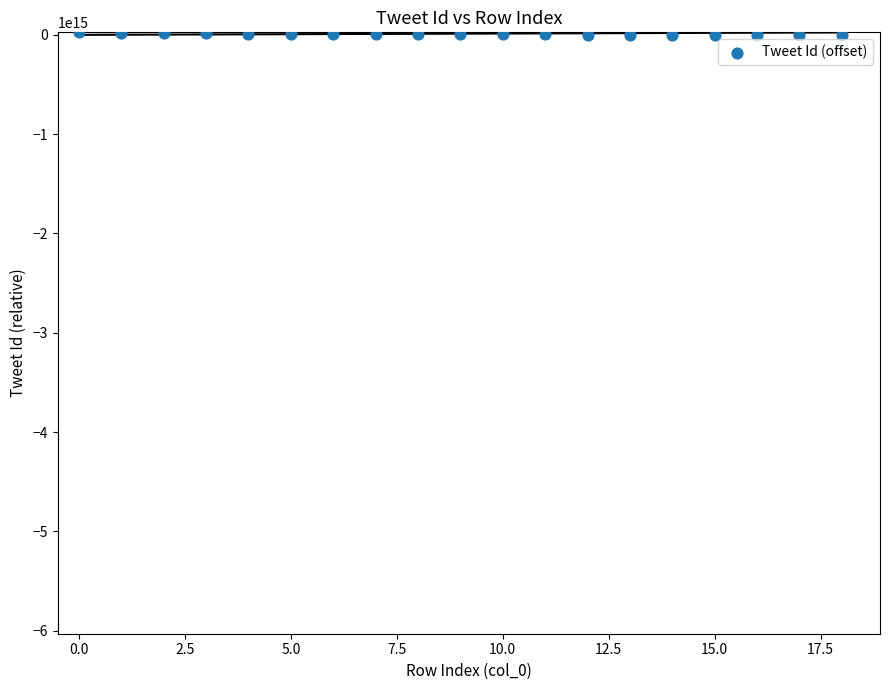

How many points are shown in the scatter plot?

19